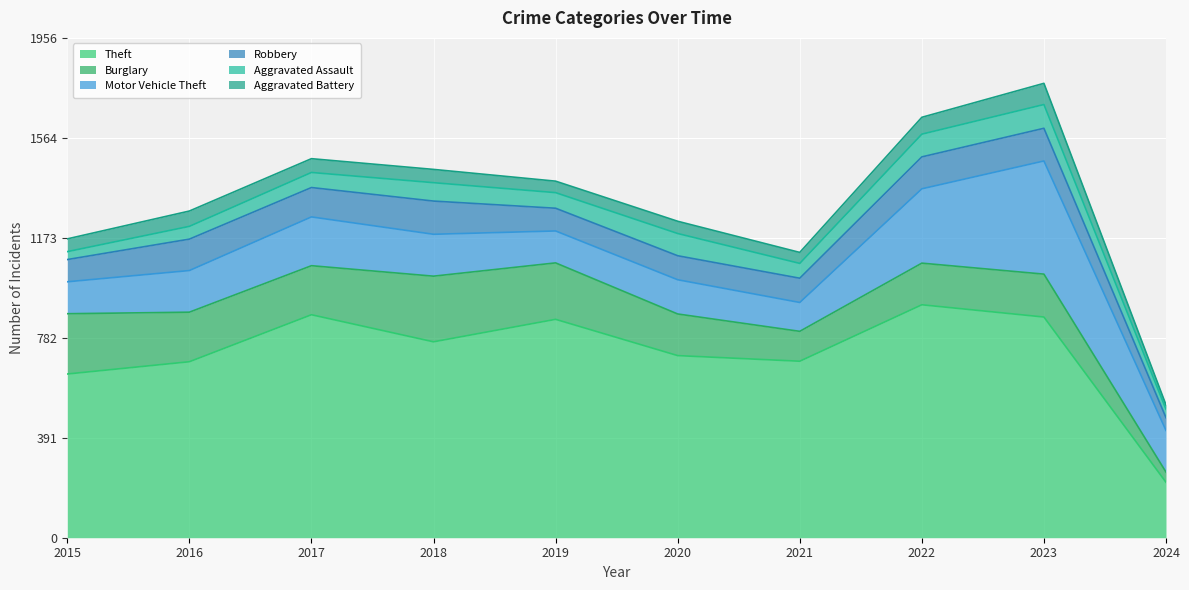

Which series has the largest total across all categories?

Theft